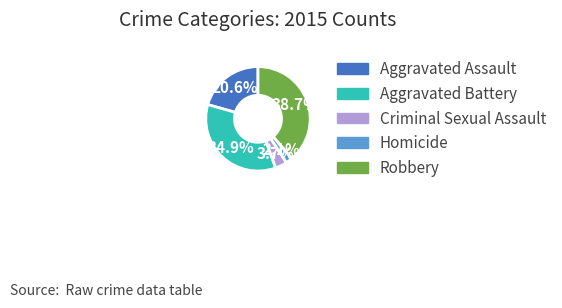

True or false: Aggravated Assault accounts for 33% of the total.

False